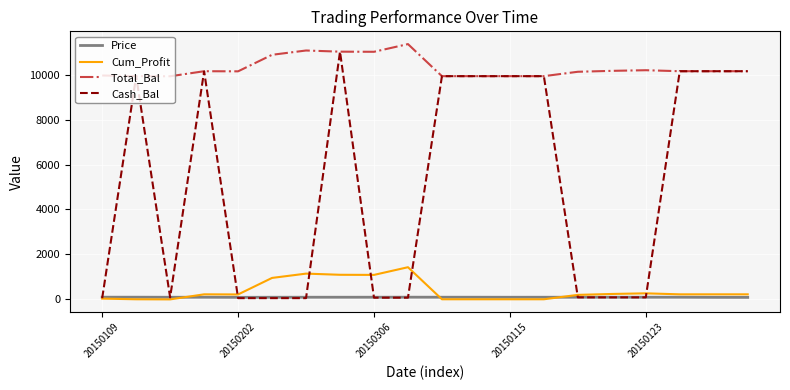

What is the greatest value displayed?

11402.3